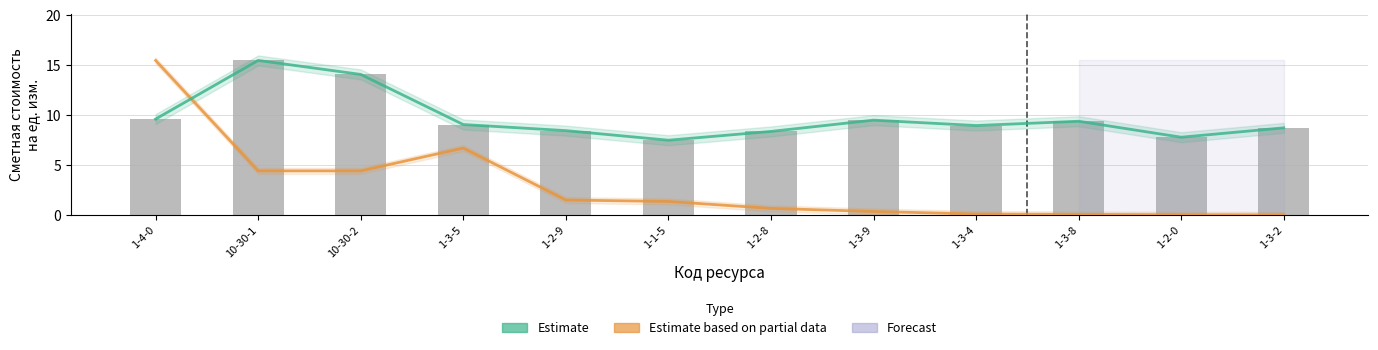

Are the bars grouped side by side (vs. stacked)?

Yes